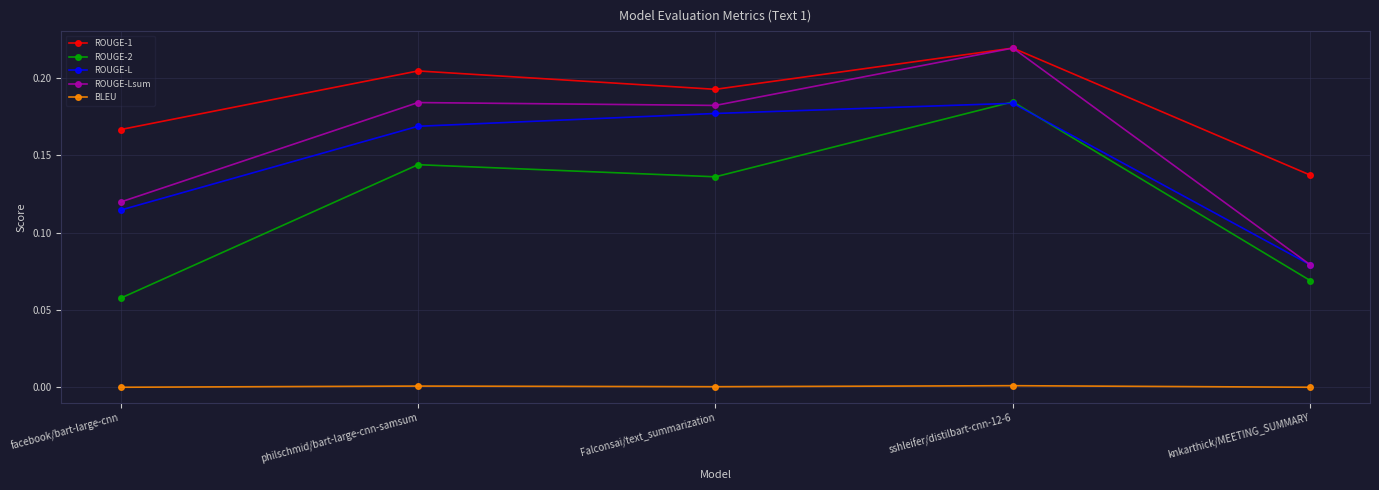

Between sshleifer/distilbart-cnn-12-6 and knkarthick/MEETING_SUMMARY, which series saw the biggest shift?

ROUGE-Lsum